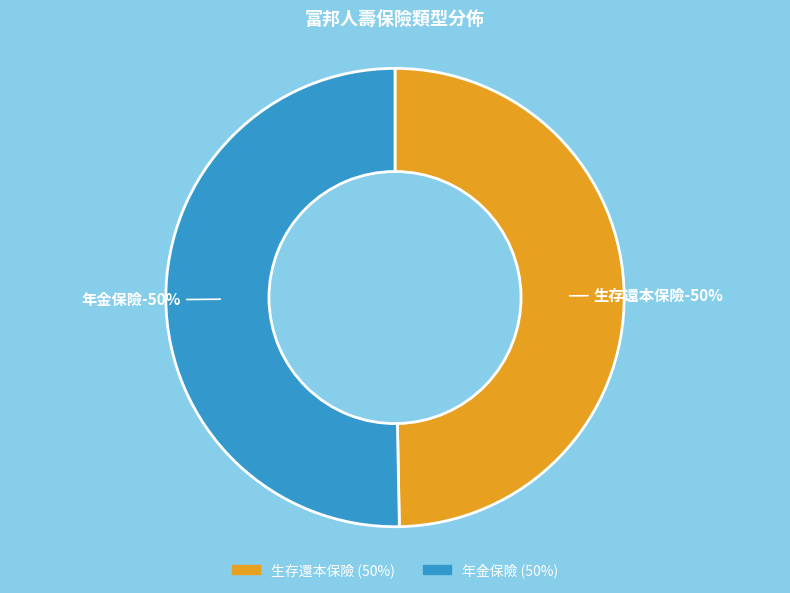

To the nearest percent, what portion does 生存還本保險 represent?

50%